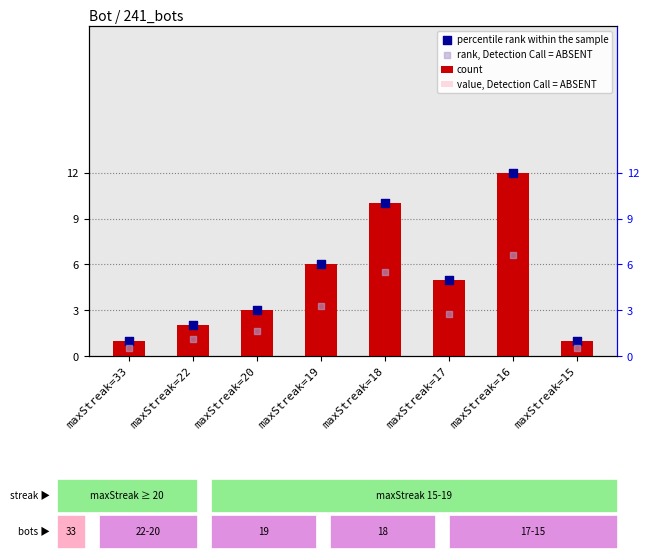

Which series has the largest total across all categories?

count